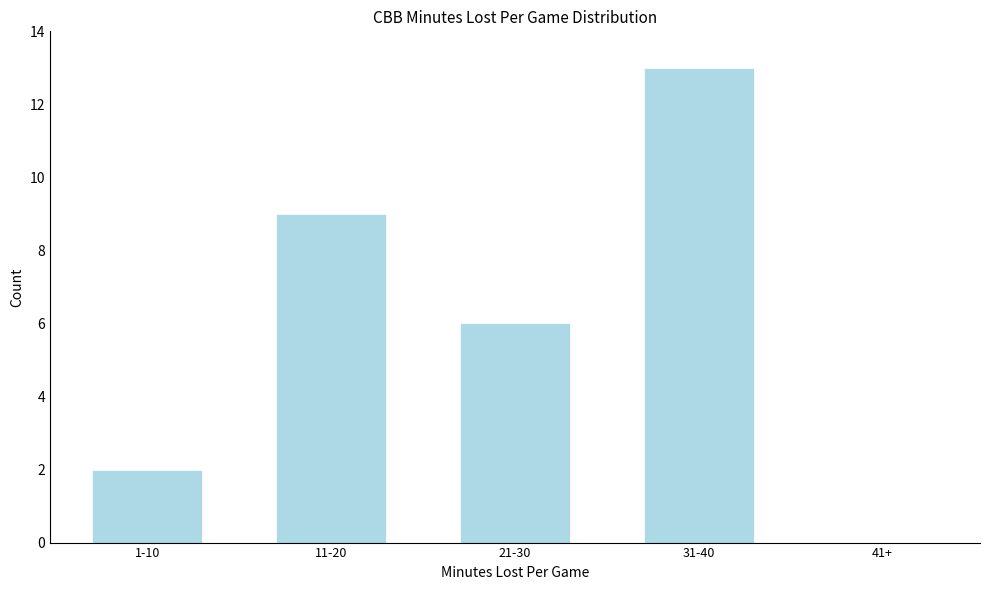

Reading left to right, what are all the values shown in this chart?

1-10=2	11-20=9	21-30=6	31-40=13	41+=0